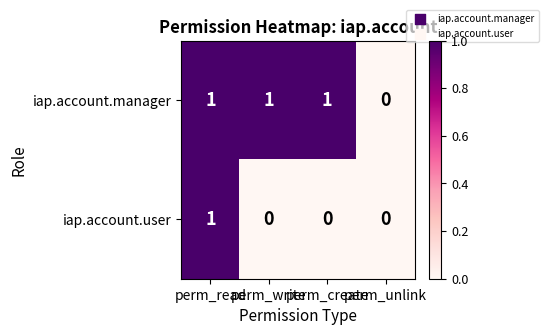

Rank the series at perm_write from highest to lowest value.

iap.account.manager, iap.account.user